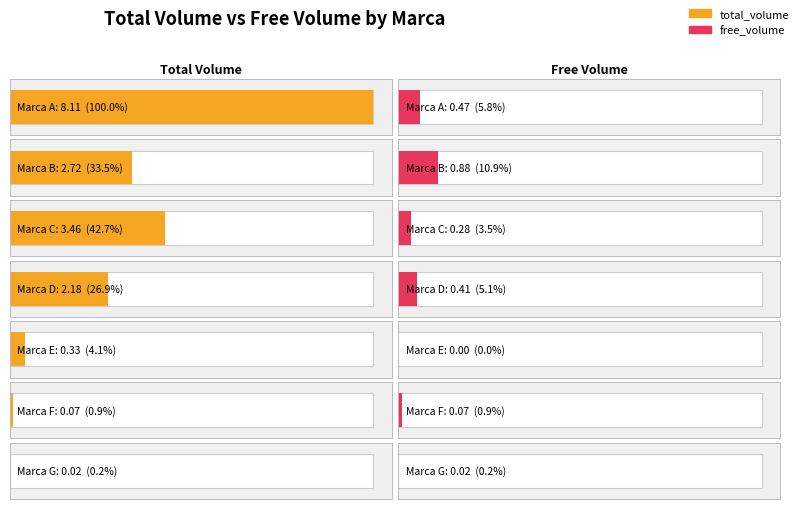

Which label corresponds to the largest value in the chart?

Marca A